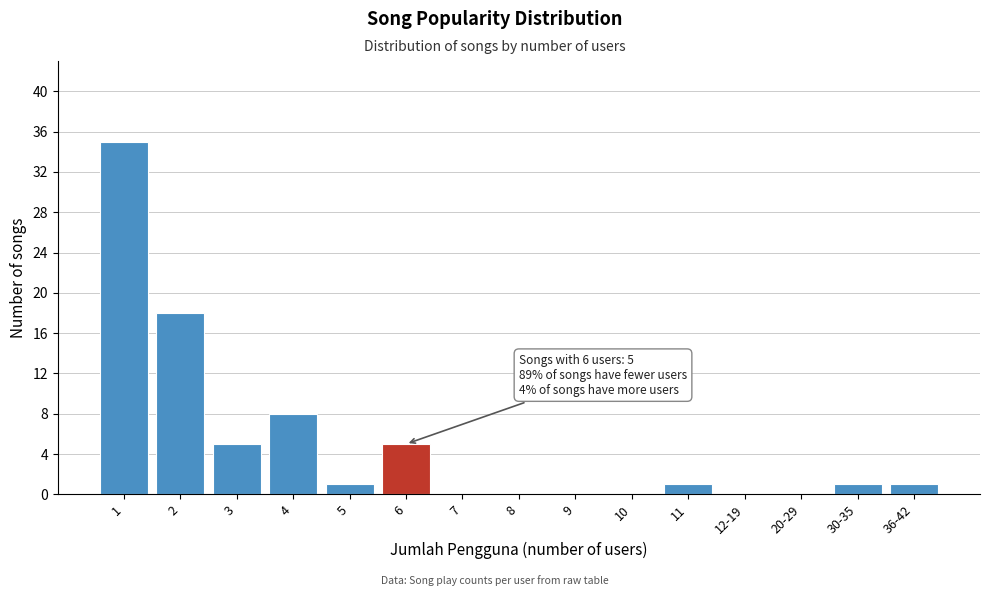

Reading left to right, what are all the values shown in this chart?

1=35	2=18	3=5	4=8	5=1	6=5	7=0	8=0	9=0	10=0	11=1	12-19=0	20-29=0	30-35=1	36-42=1